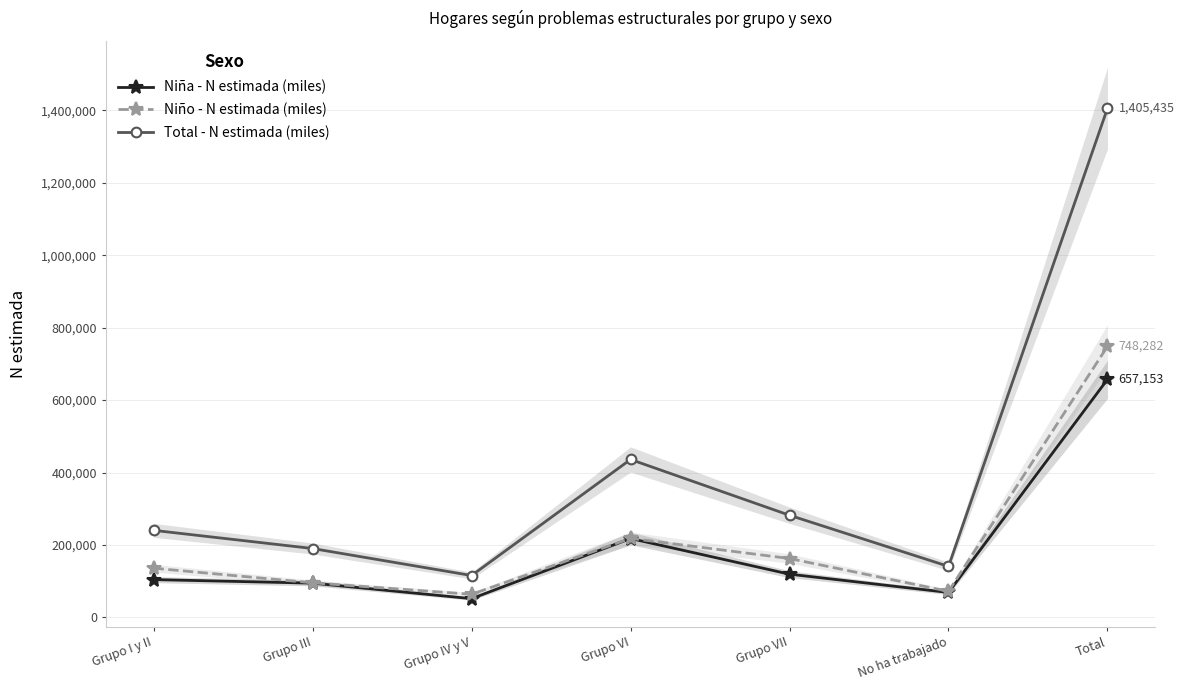

Which series changed the most between Grupo III and Grupo VII?

Total - N estimada (miles)